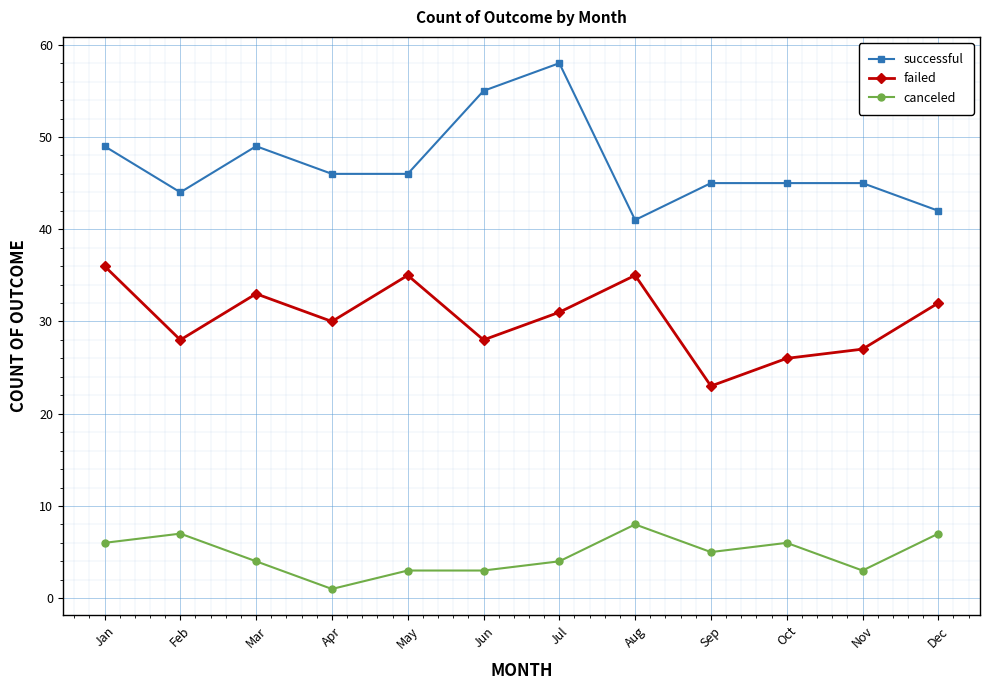

Which series has the largest total across all categories?

successful